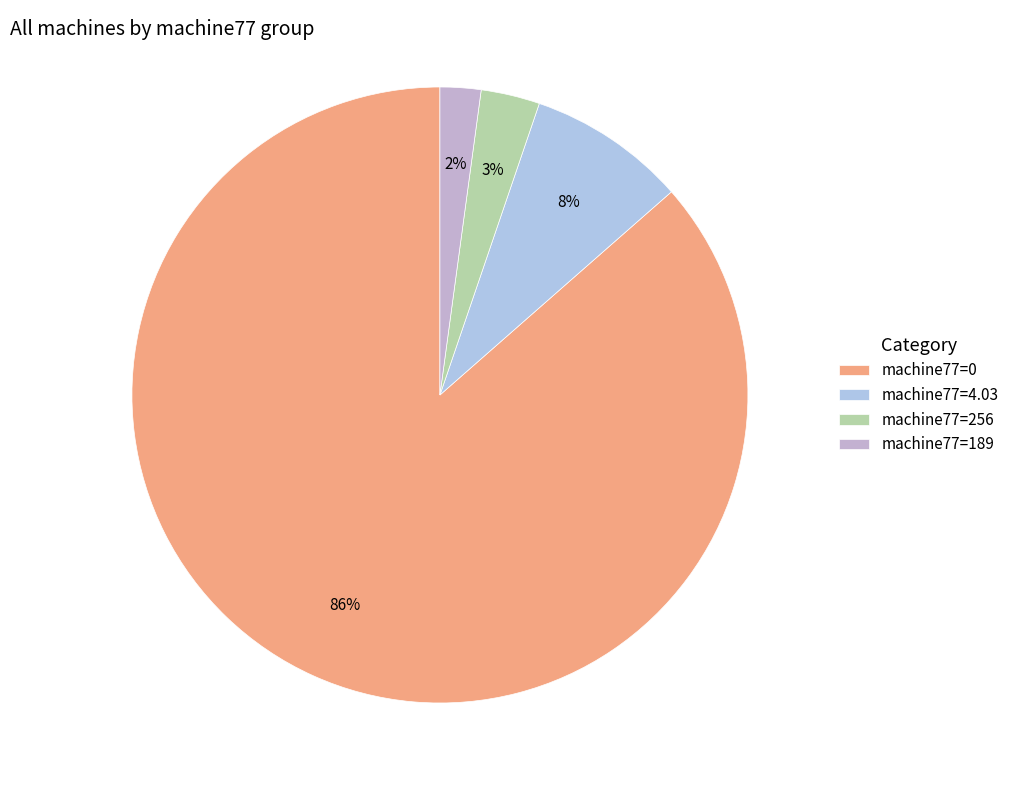

Rank the categories by value from lowest to highest.

machine77=189, machine77=256, machine77=4.03, machine77=0